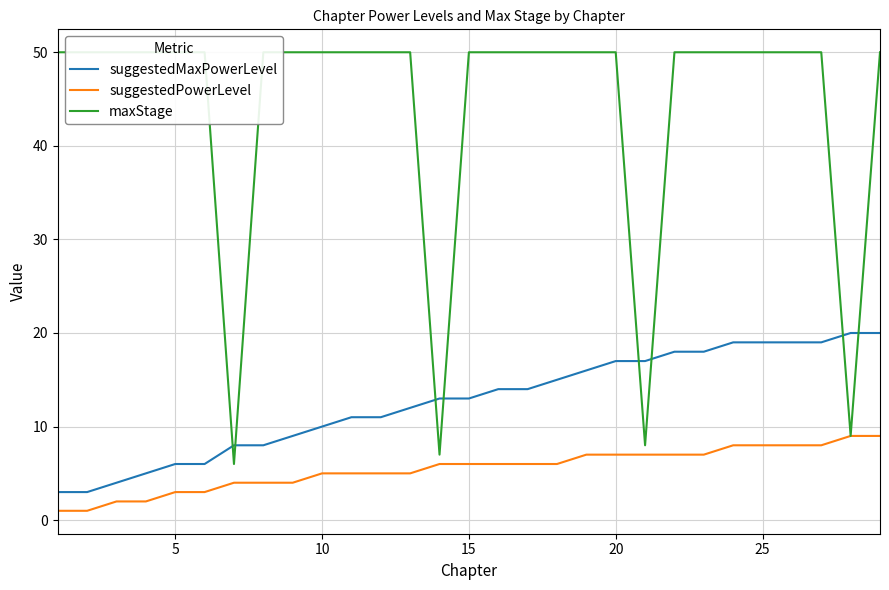

True or false: suggestedPowerLevel and suggestedMaxPowerLevel cross at least once.

False